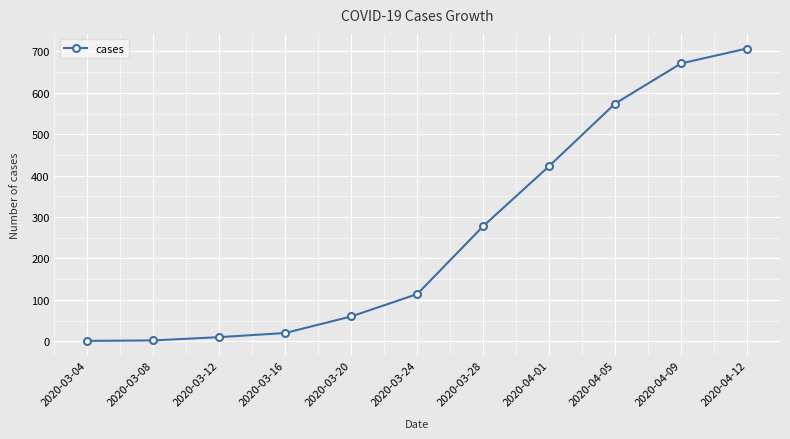

What is the sum of the values at 2020-03-24 and 2020-03-12?

124